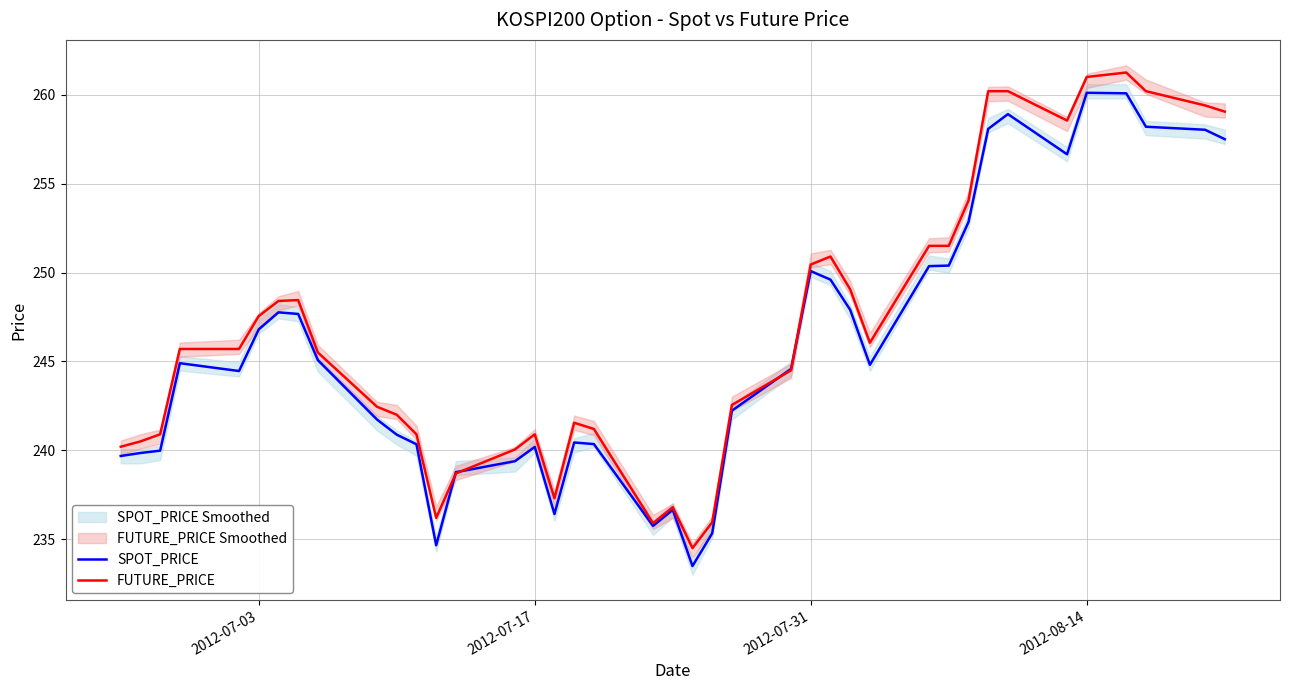

At how many categories does at least one series exceed 251?

11